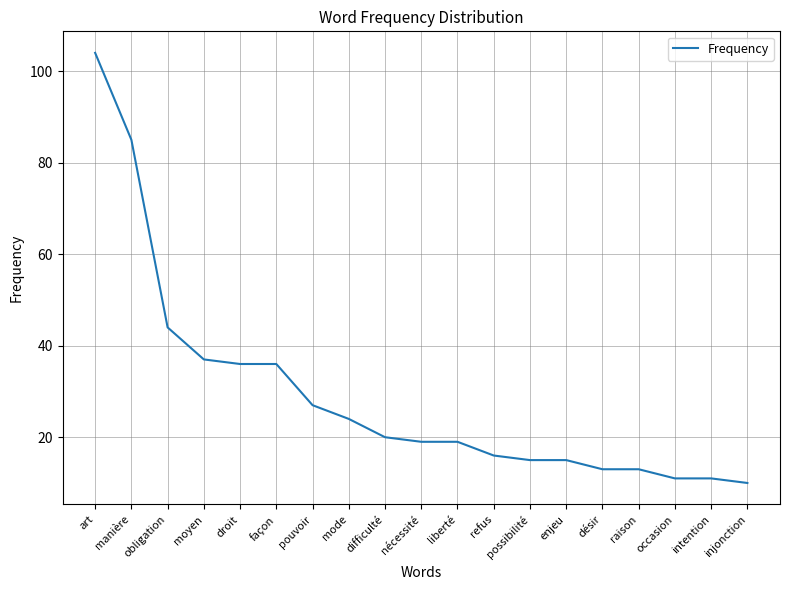

What is the maximum value shown in the chart?

104